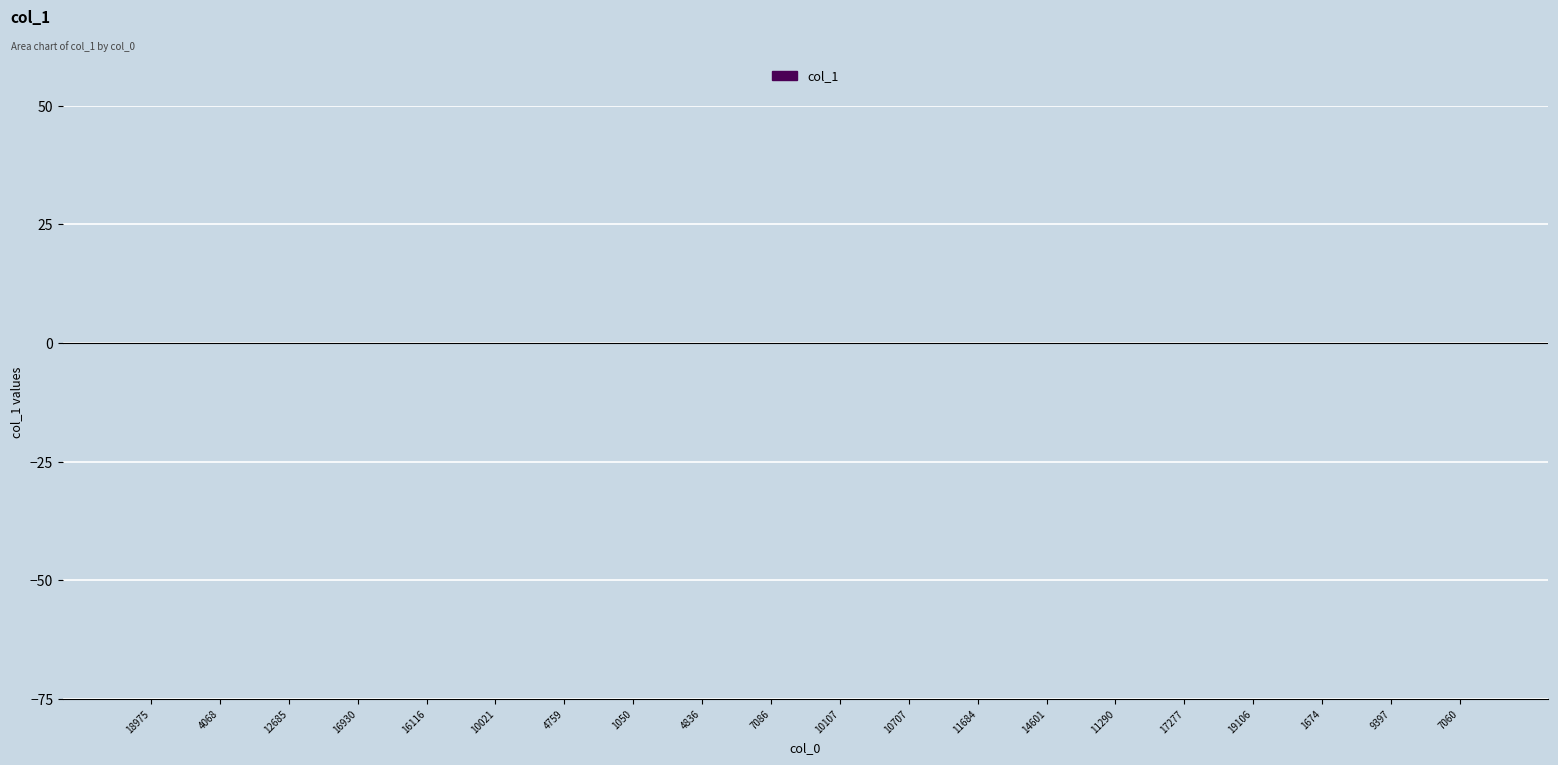

Count the number of categories in the chart.

20